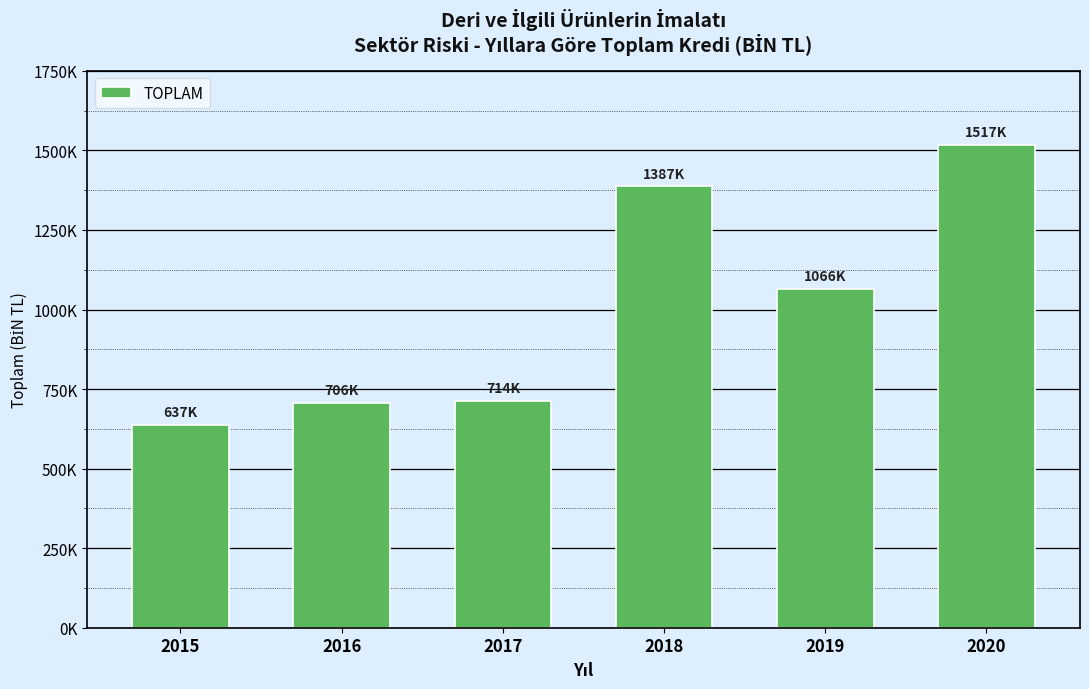

Are the bars horizontal?

No